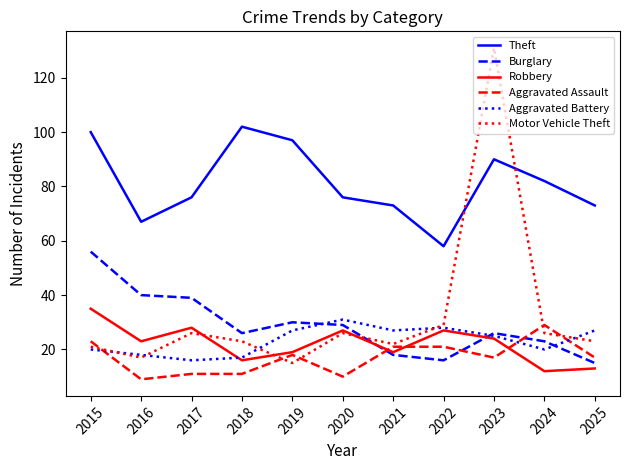

What is the difference between the second highest and second lowest values in the Robbery series?

15